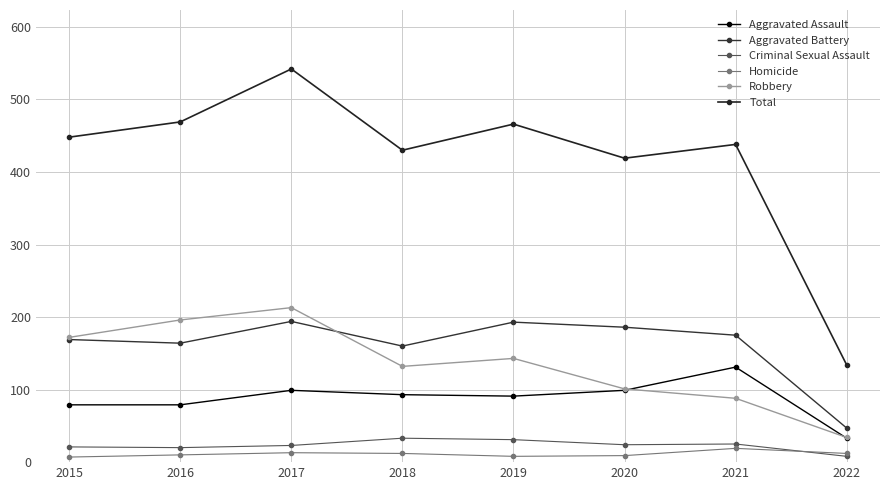

How many data points in Criminal Sexual Assault are less than 24?

4